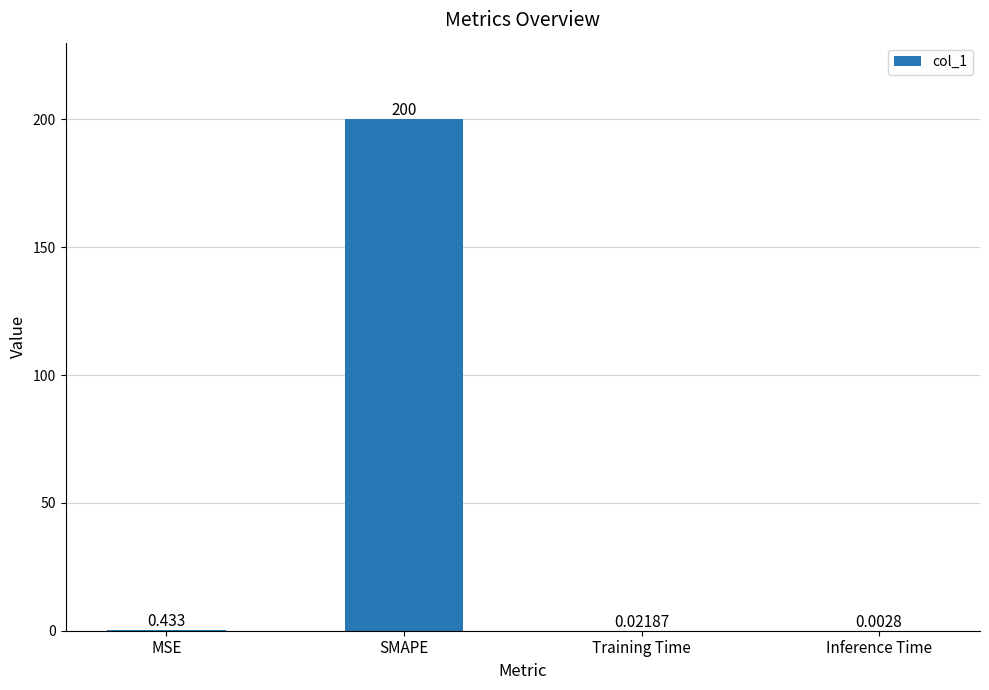

Between Training Time and MSE, which is larger?

MSE